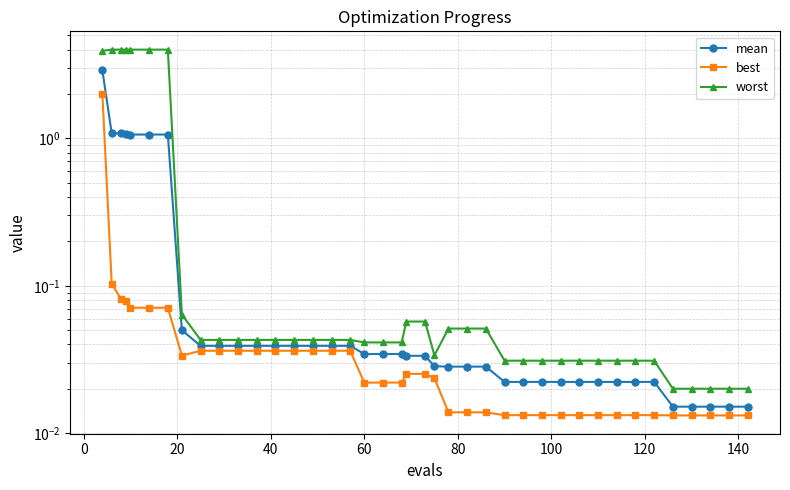

Does the chart have visible grid lines?

Yes